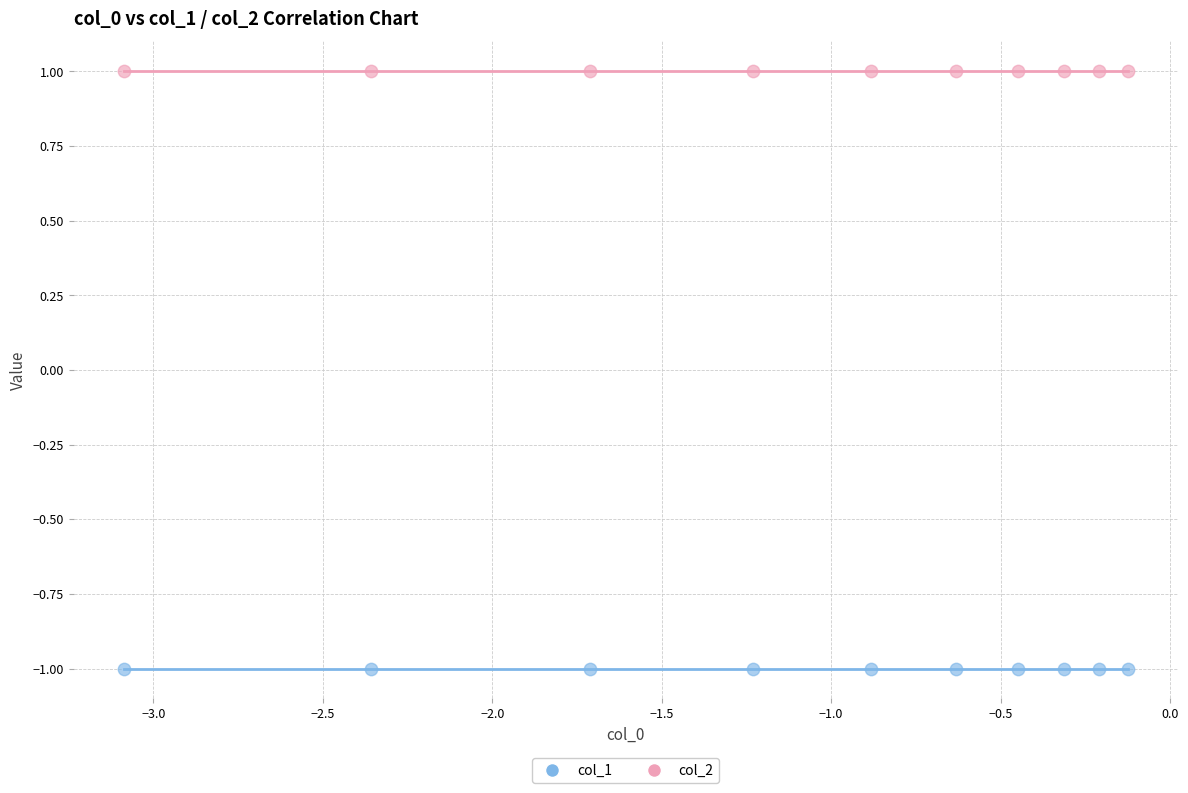

Which series reaches the maximum Y coordinate?

col_2